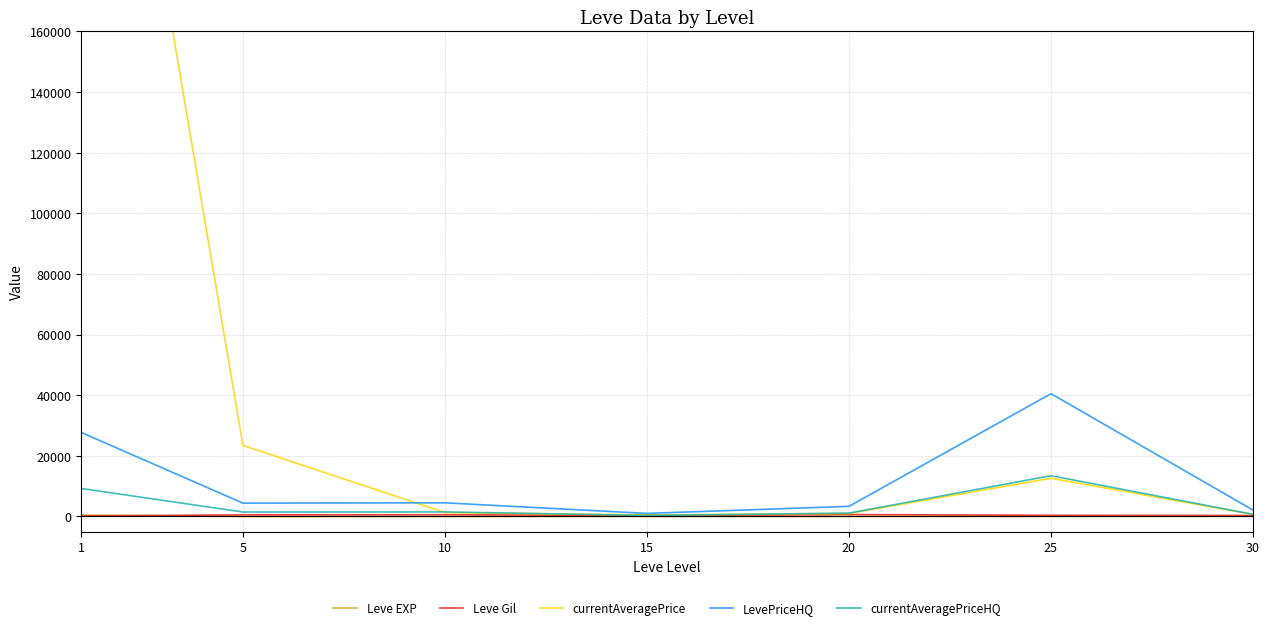

Between 30 and 1, which is larger?

1